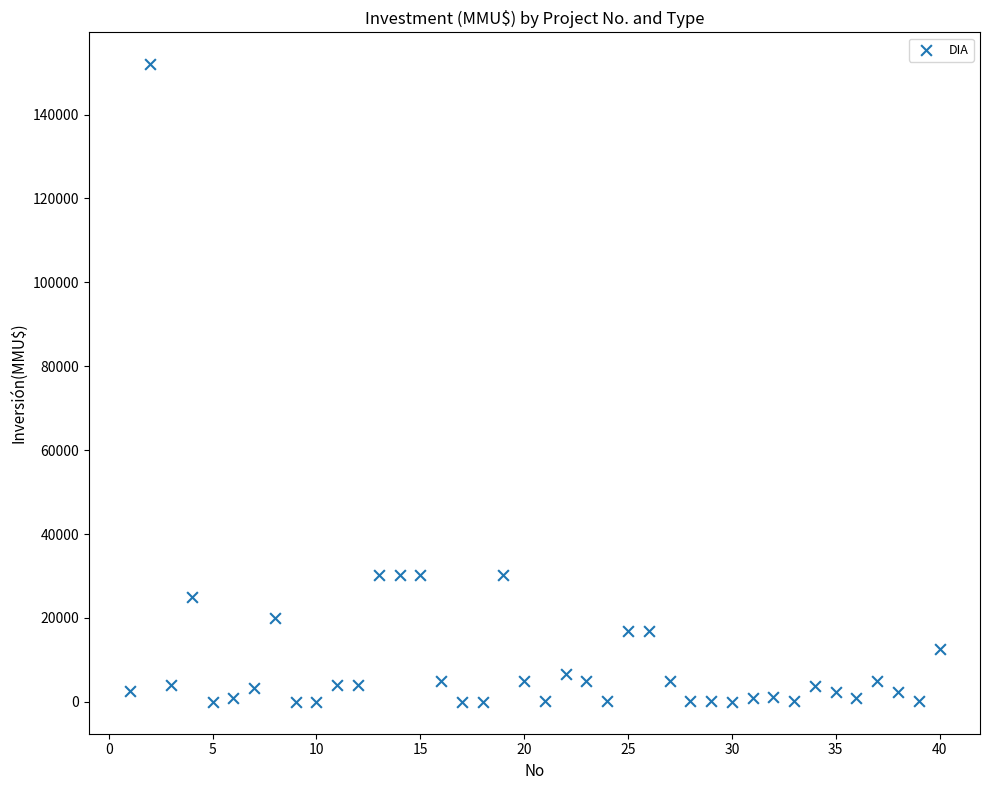

What is the range of Y values (max minus min)?

152000